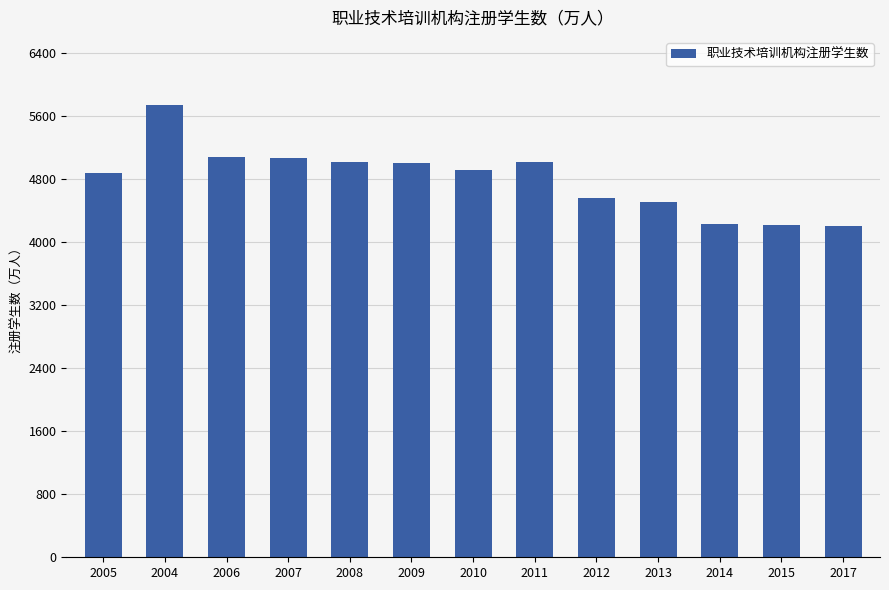

Approximately how many times larger is the value at 2009 compared to 2006?

1.0